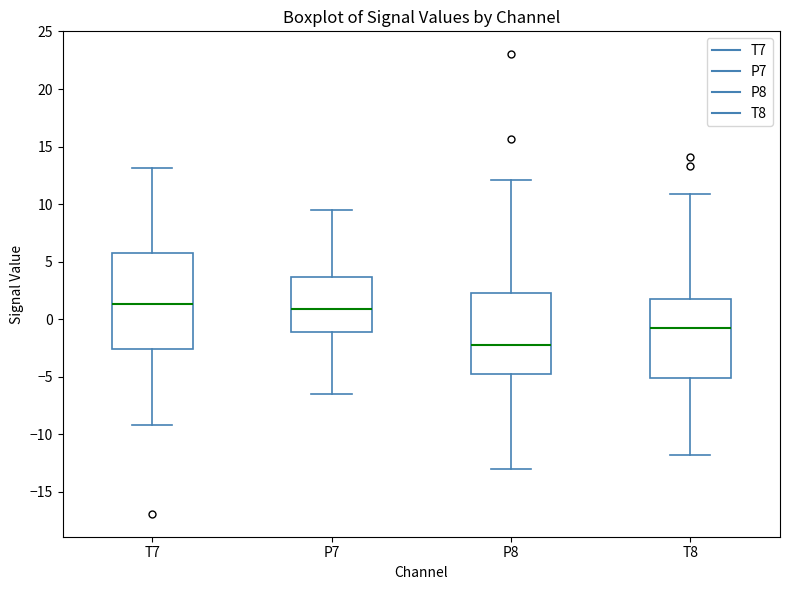

Which box is the tallest, from its lower edge to its upper edge?

T7